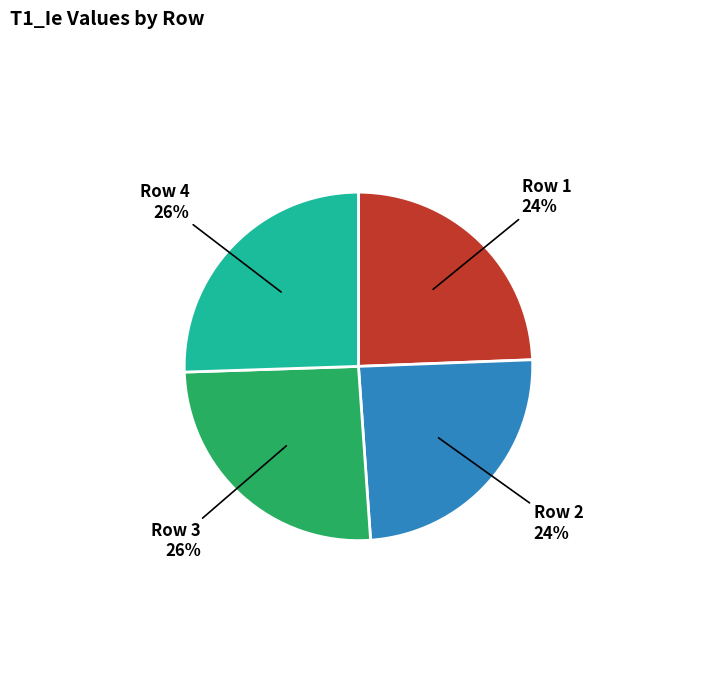

To the nearest percent, what portion does Row 2 represent?

24%